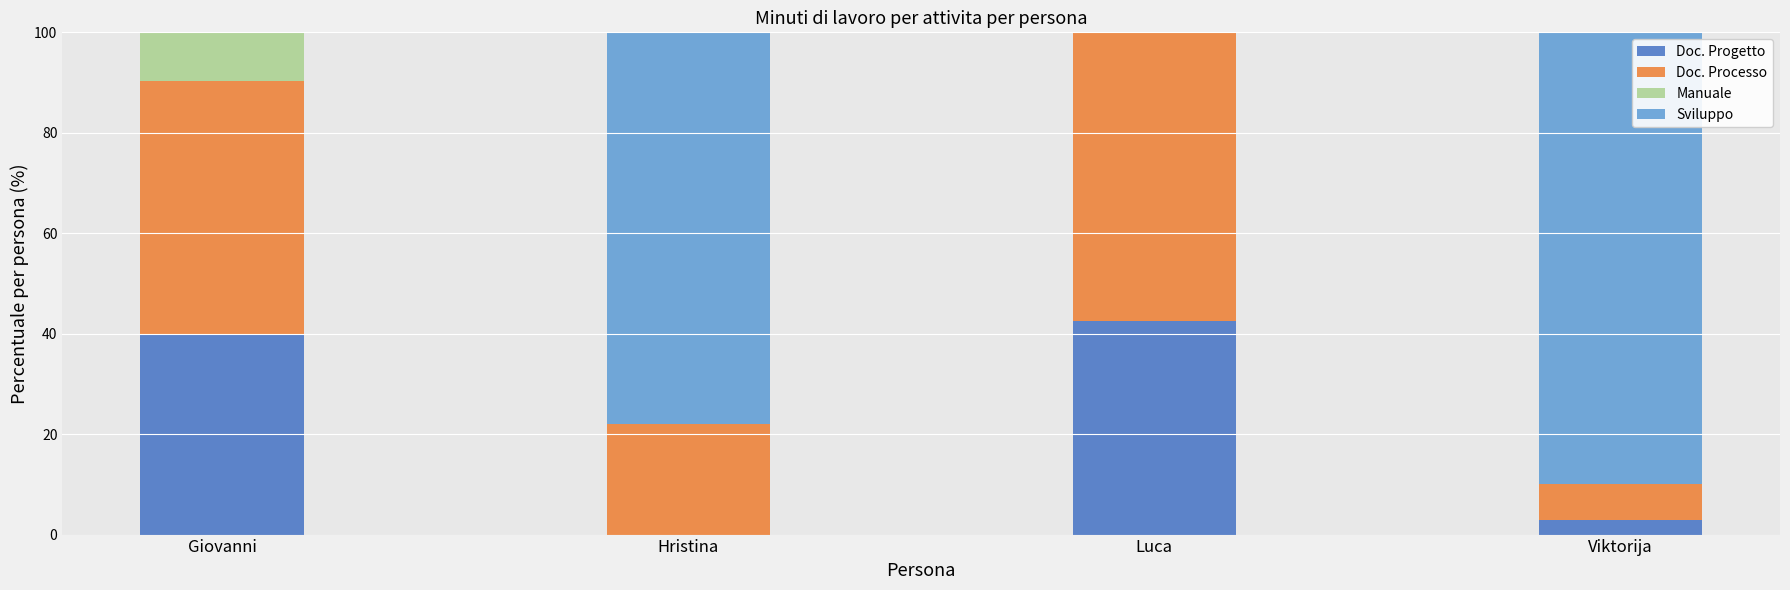

Where is Doc. Progetto nearest to the value 21?

Viktorija